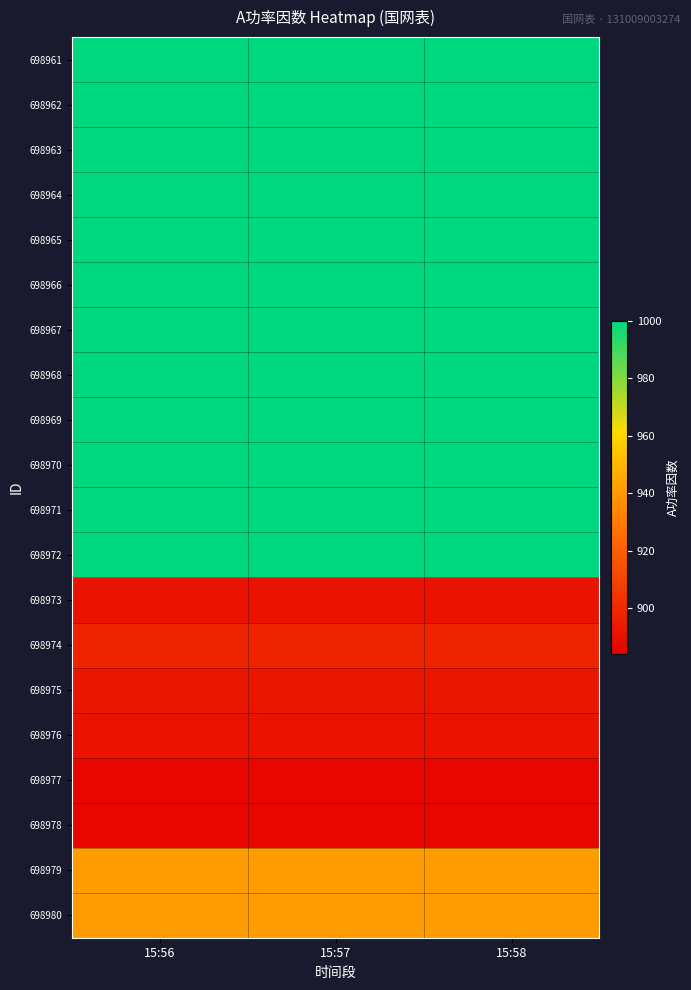

Which series has the largest total across all categories?

698961